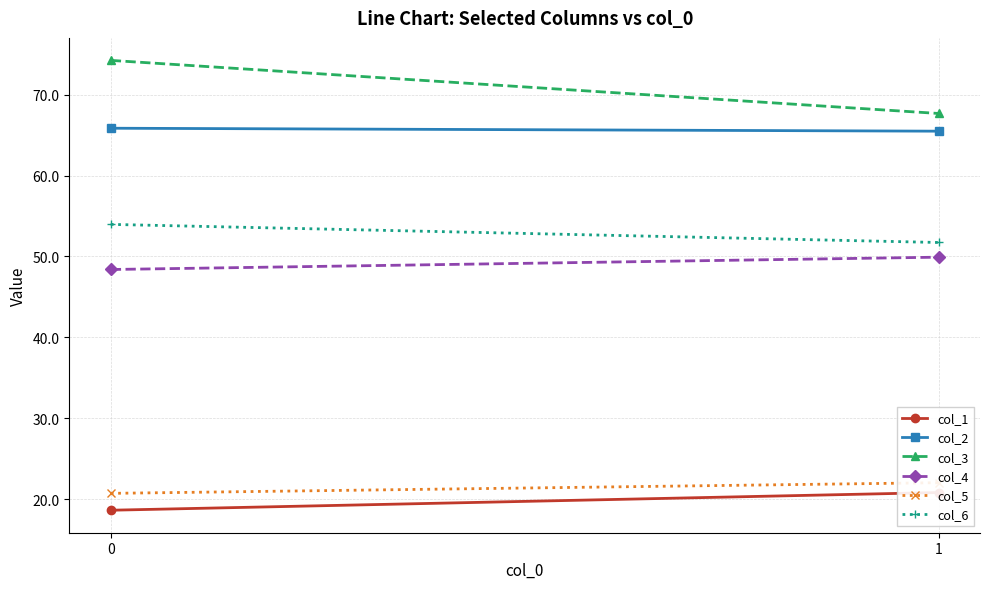

What is the value of the col_1 point at the 2nd from the left?

20.8